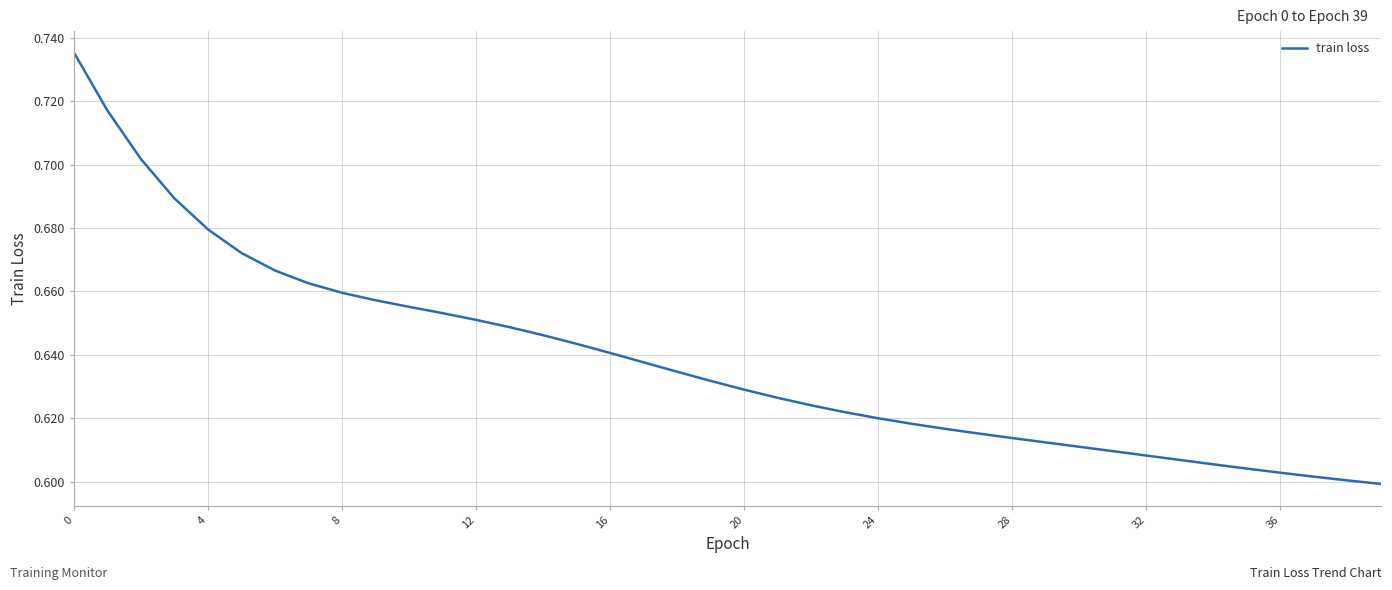

Reading right to left, extract all data points from this chart.

0.6	0.6	0.6	0.6	0.6	0.6	0.6	0.6	0.6	0.6	0.6	0.6	0.6	0.6	0.6	0.6	0.6	0.6	0.6	0.6	0.6	0.6	0.6	0.6	0.6	0.6	0.6	0.7	0.7	0.7	0.7	0.7	0.7	0.7	0.7	0.7	0.7	0.7	0.7	0.7